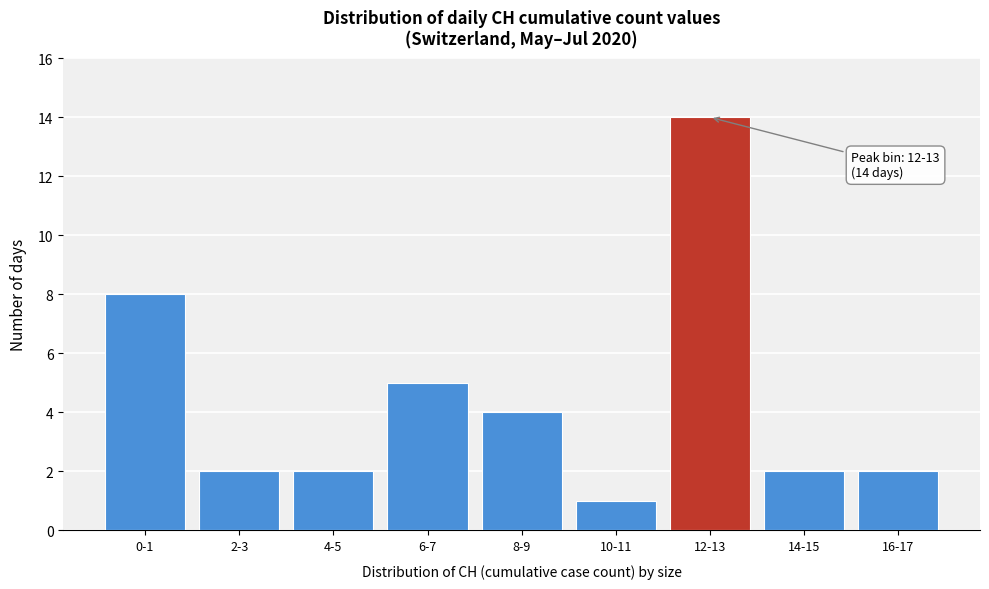

Reading right to left, list all the values displayed in this chart.

16-17=2	14-15=2	12-13=14	10-11=1	8-9=4	6-7=5	4-5=2	2-3=2	0-1=8